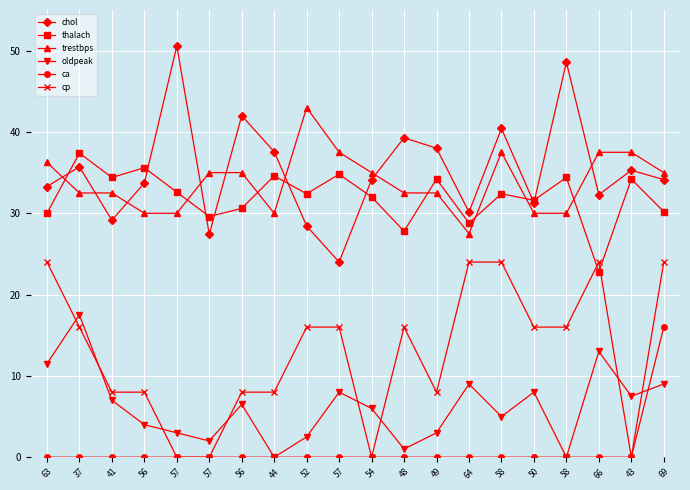

Count the number of data series in this chart.

6